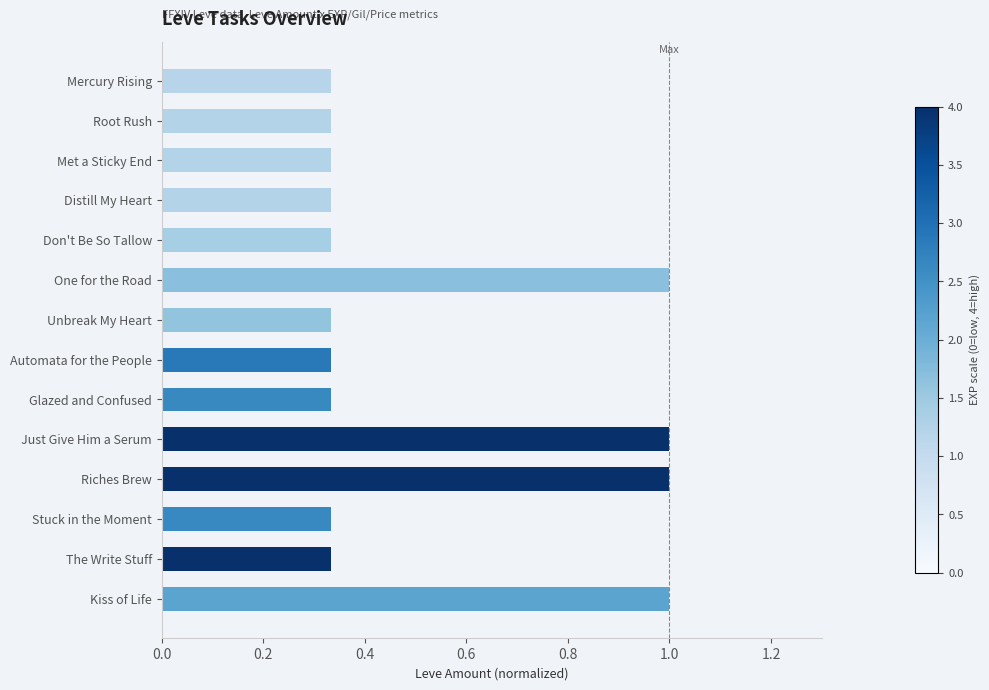

The chart shows a value of 2 at 0.2. True or false?

False